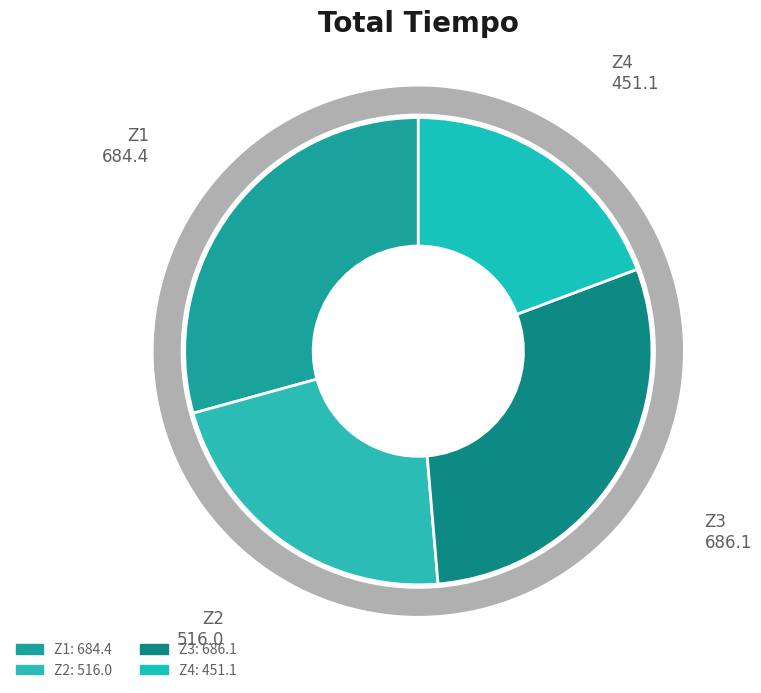

To the nearest percent, what is the difference between the Z1 and Z2 slice percentages?

7%